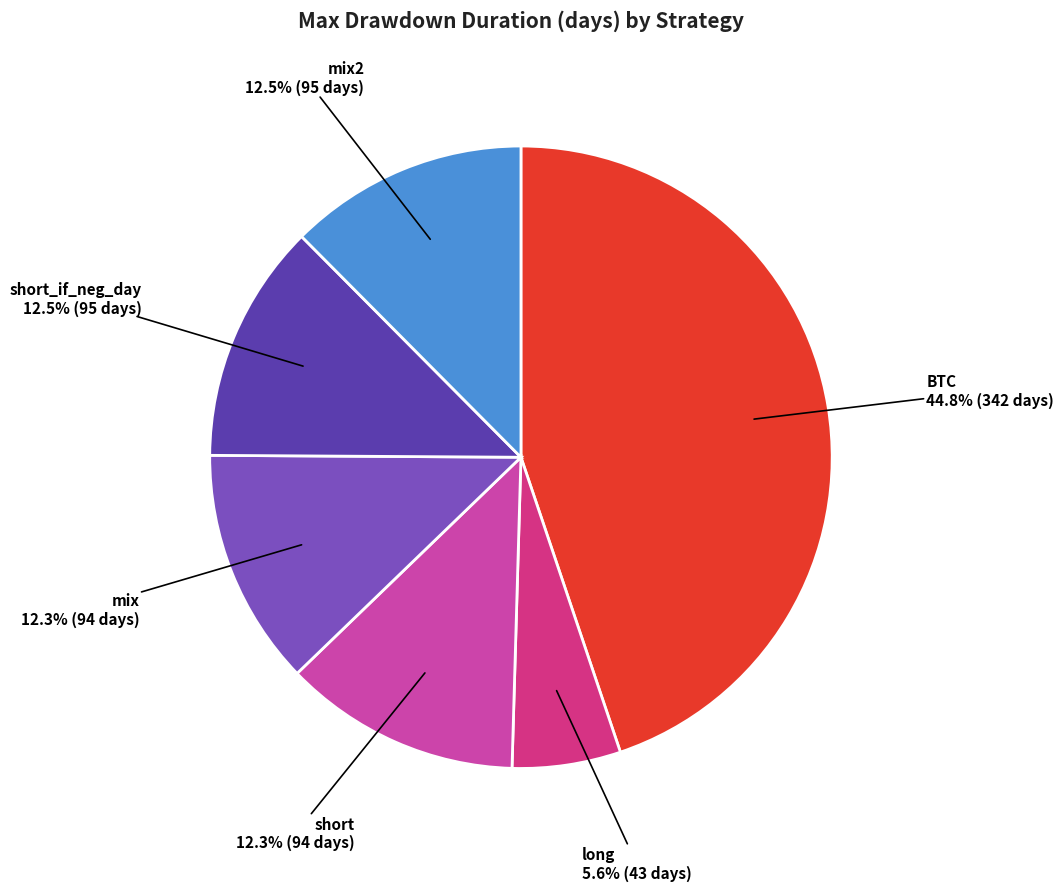

Does any single category account for the majority?

No